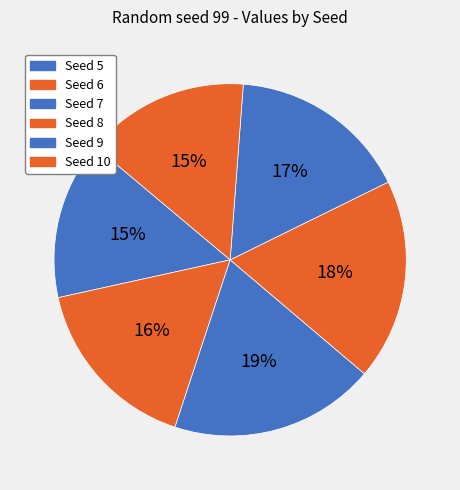

Count the number of slices in the pie.

6